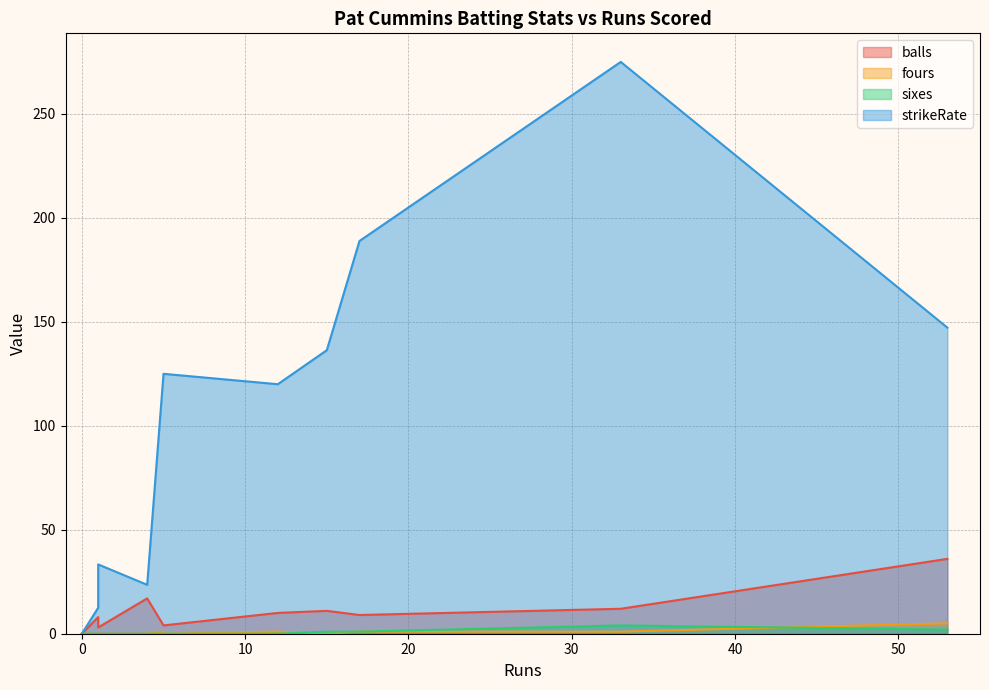

True or false: sixes and strikeRate intersect in this chart.

False